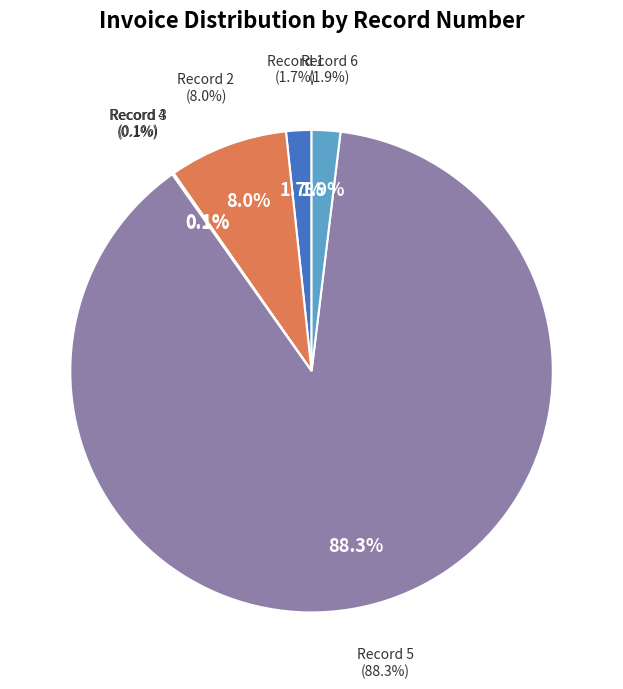

How much of the chart is everything except 4?

99.9%